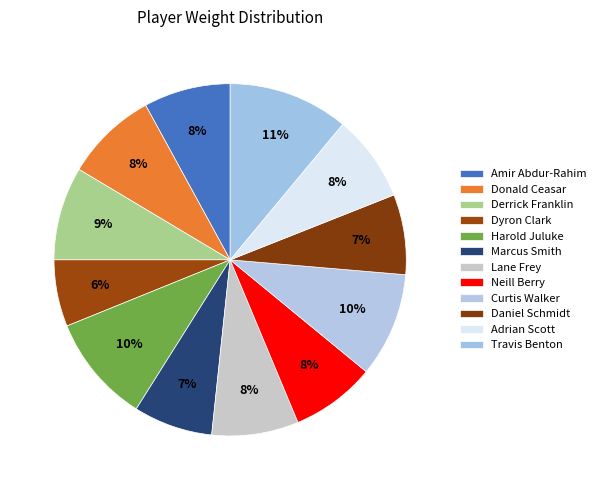

How many slices are in this pie chart?

12